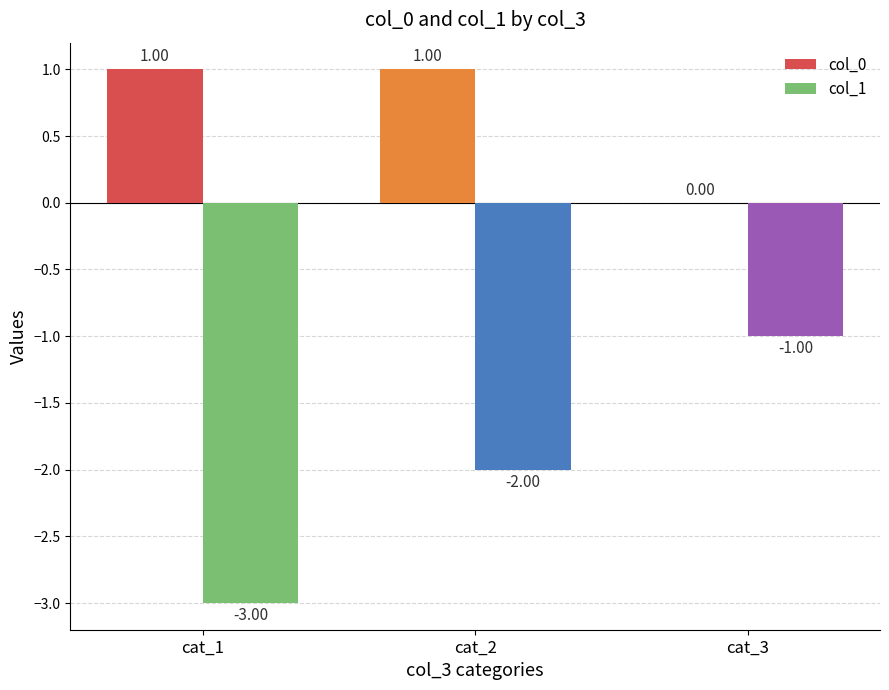

Is the value of col_0 at cat_1 greater than the value of col_1 at cat_3?

Yes